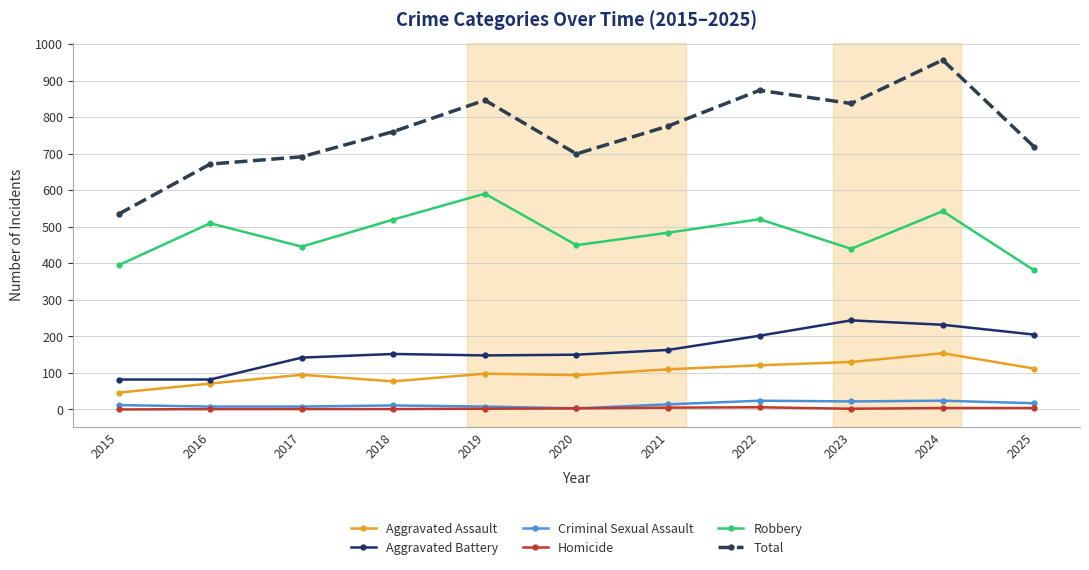

True or false: Total has more than 0 interior local peaks.

True